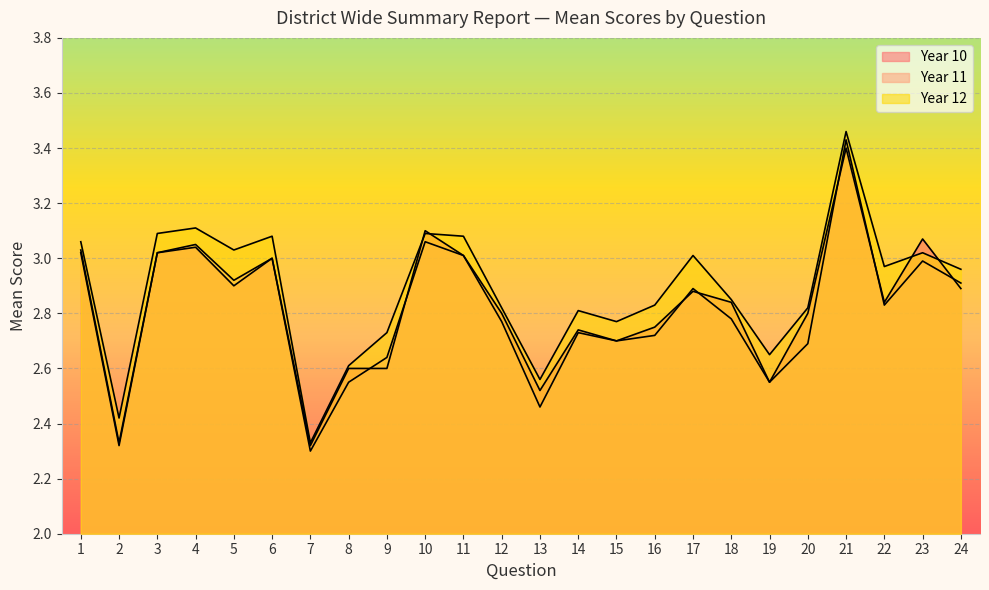

What is the total value across all series at 4?

9.2